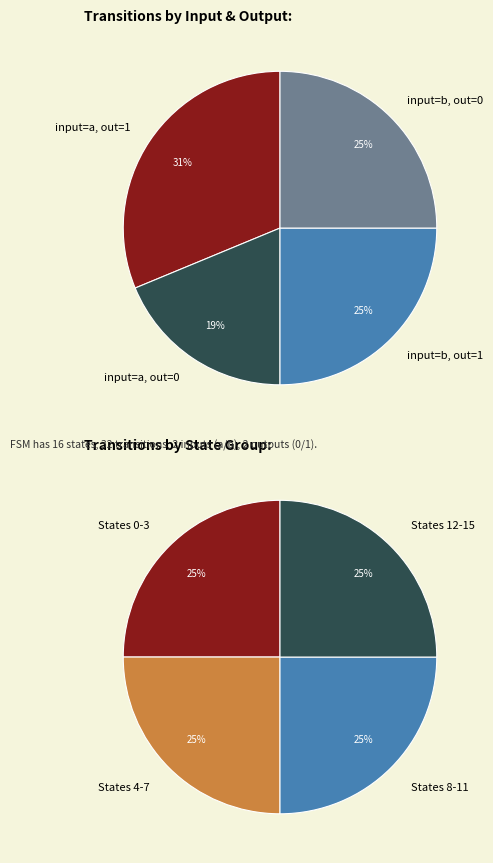

Is there a majority slice in this chart?

No